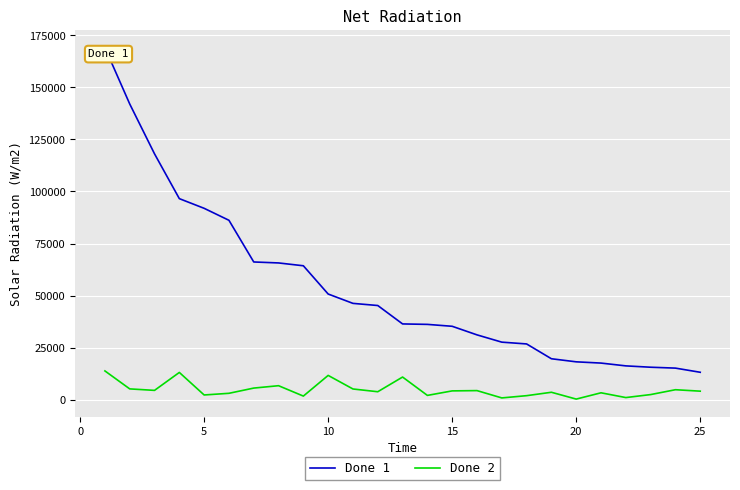

Which series has the largest range (max minus min)?

Done 1